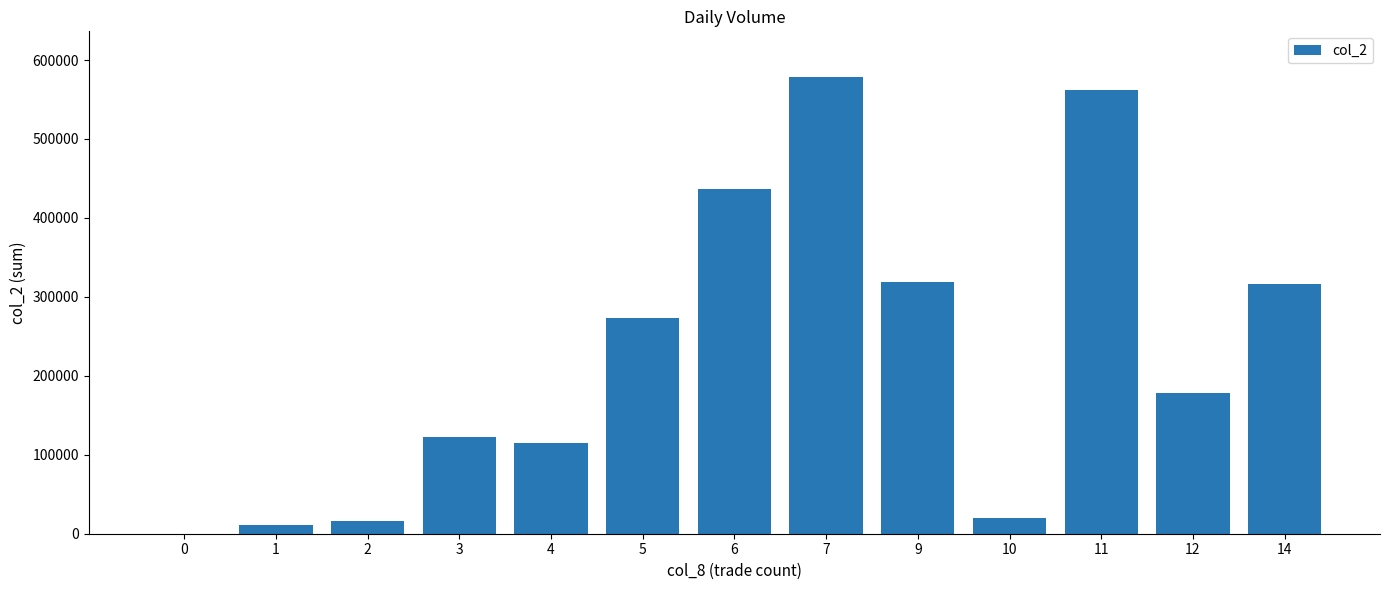

The value at 12 is 178490. True or false?

True